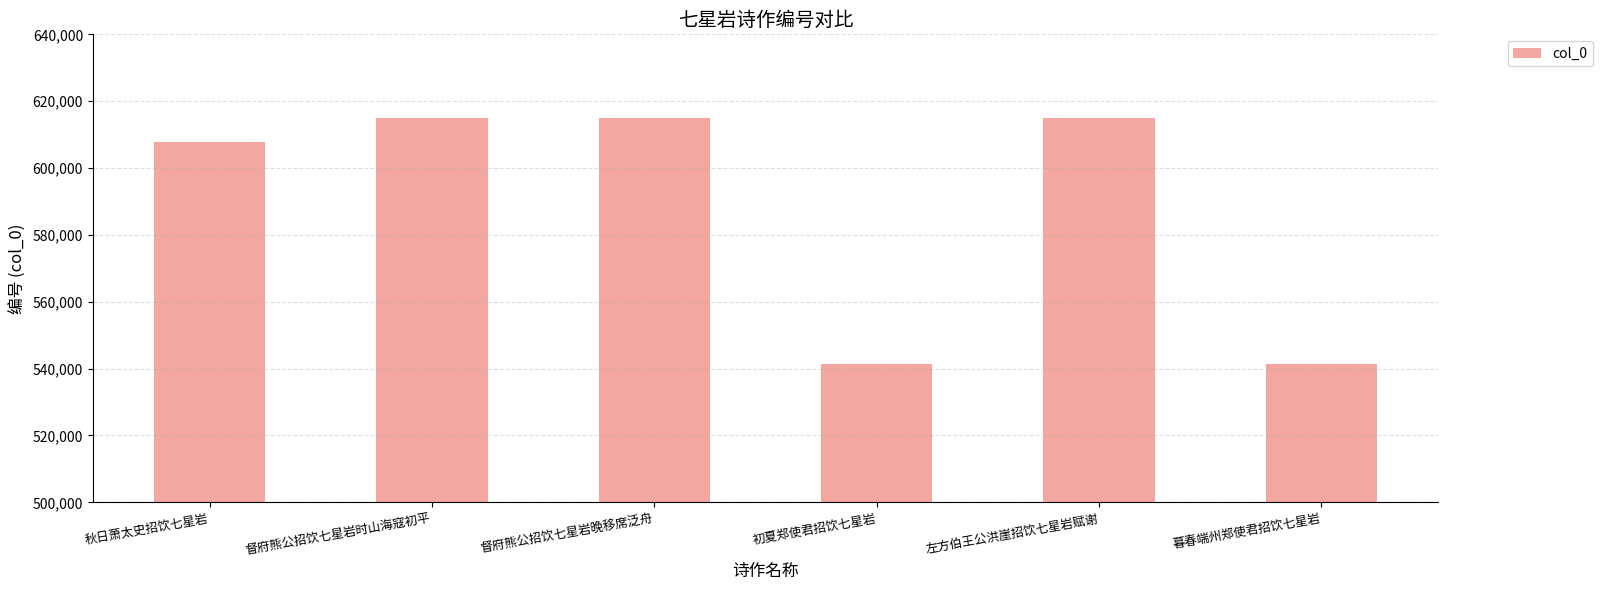

What is the difference between the maximum and second lowest values?

73738